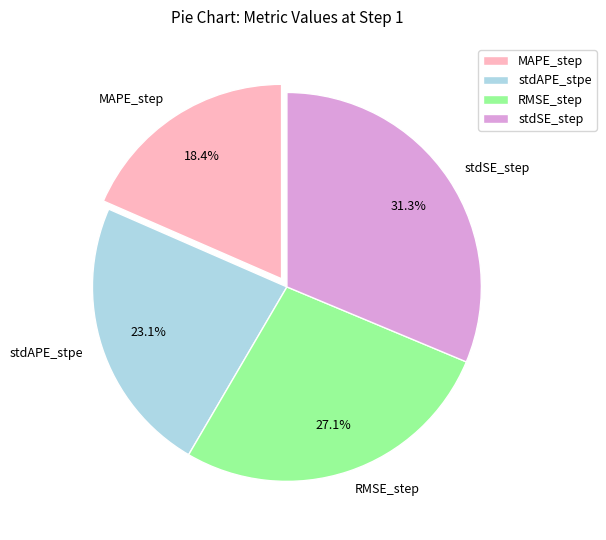

What is the smallest slice in the pie chart?

MAPE_step